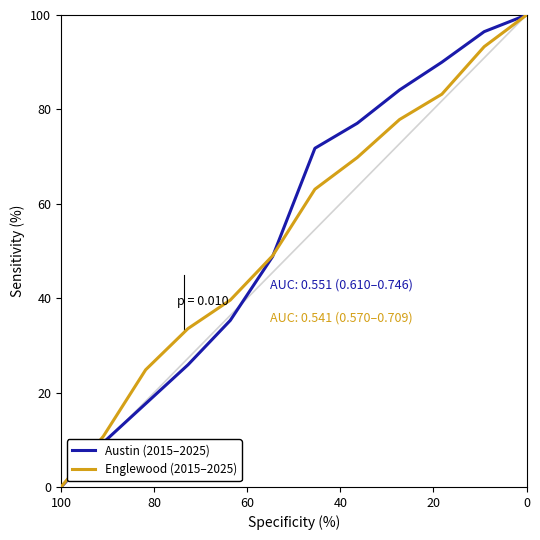

The value of Englewood (2015–2025) at 7 is 121.7. True or false?

False